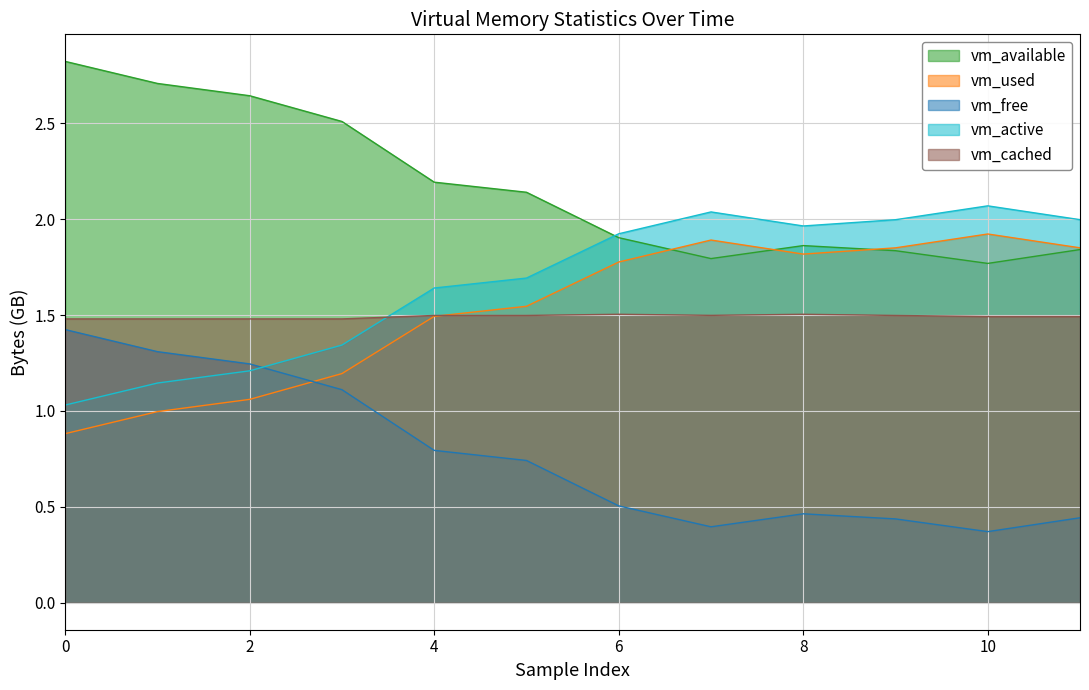

How many data points does each series have?

12